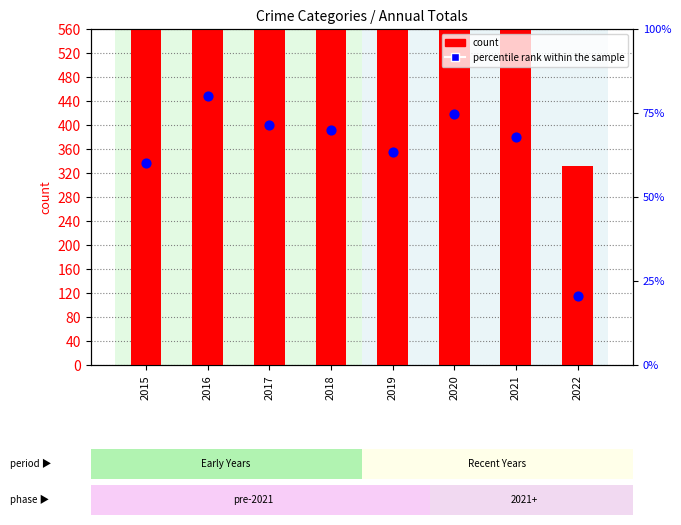

Is the value of percentile rank within the sample at 2022 greater than the value of count at 2015?

No